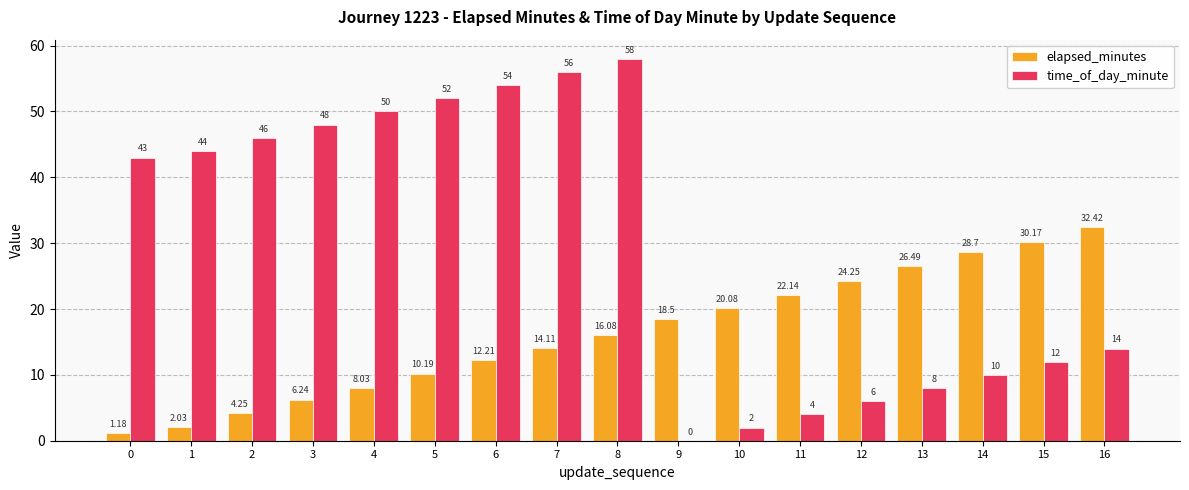

At which label does time_of_day_minute reach its peak?

8